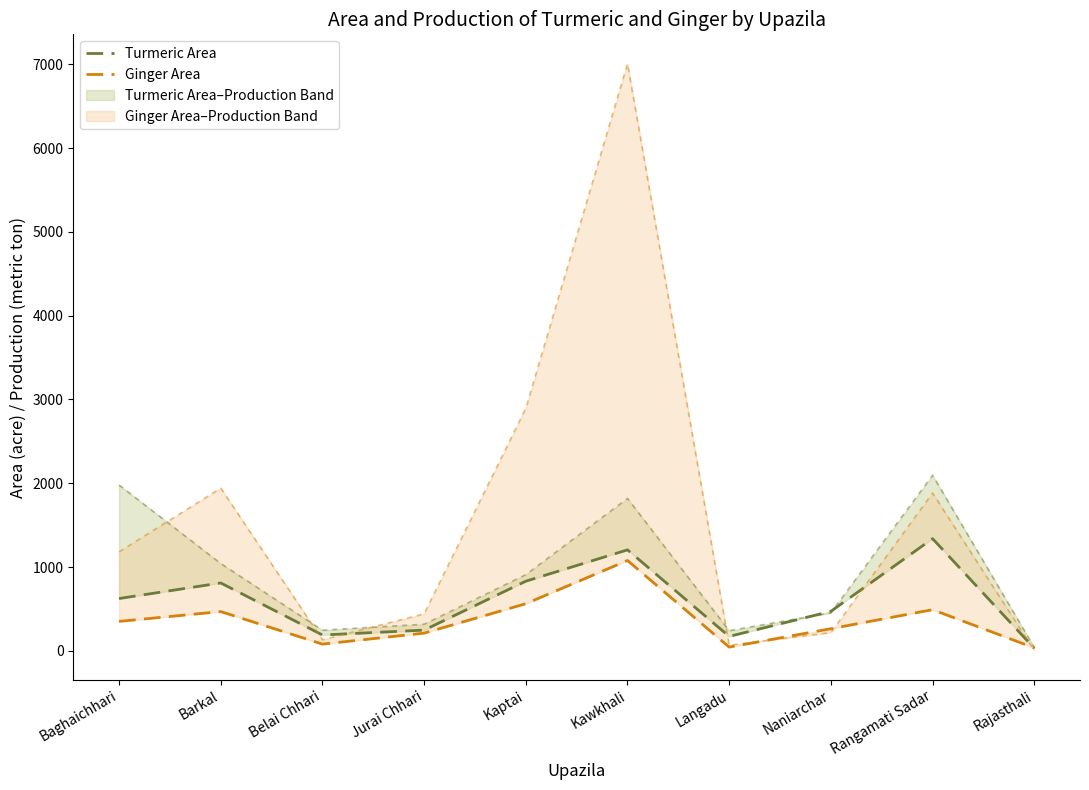

Where is the first local minimum for Turmeric Area?

Belai Chhari